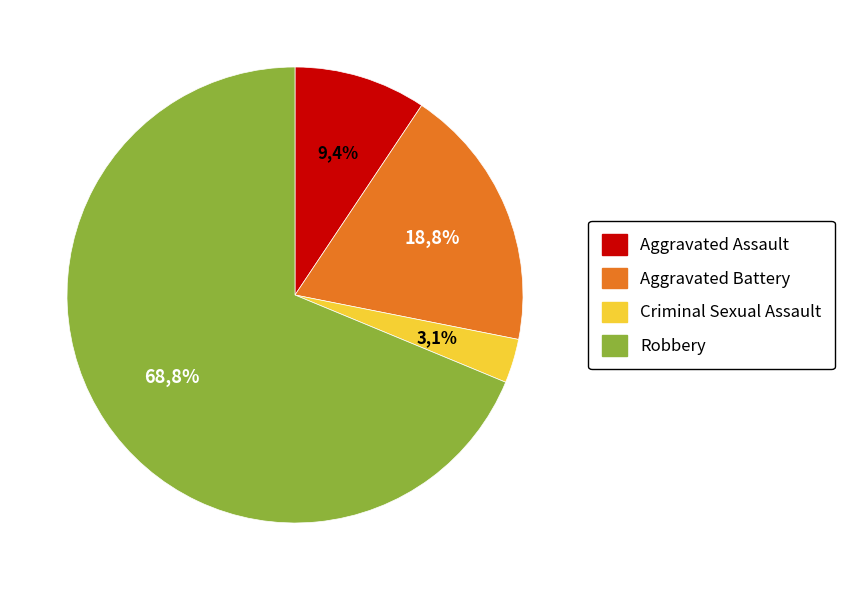

Between Aggravated Battery and Robbery, which is larger?

Robbery